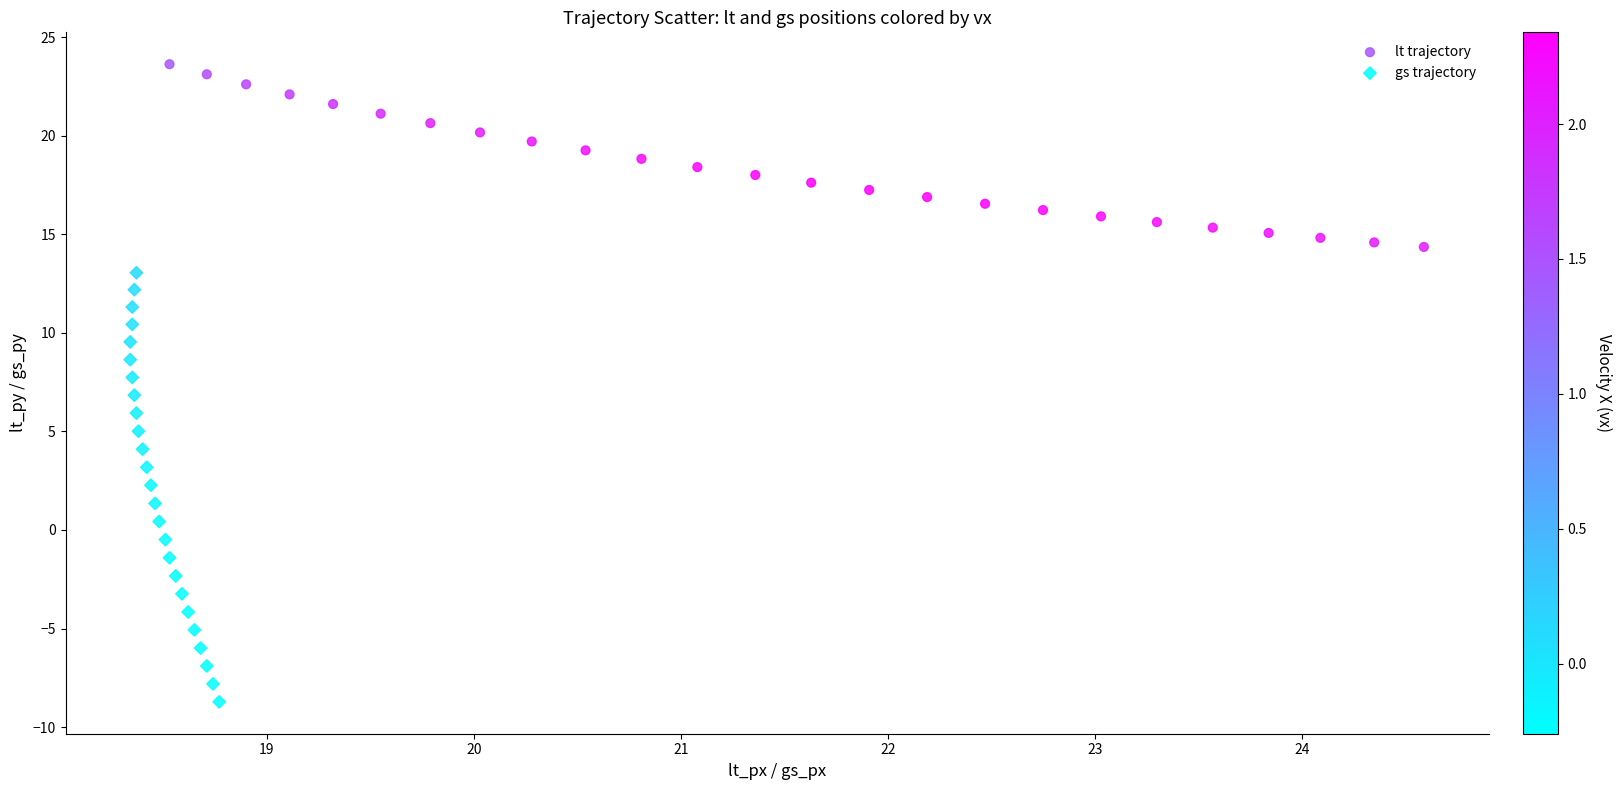

Which series has the widest spread of Y values?

gs trajectory